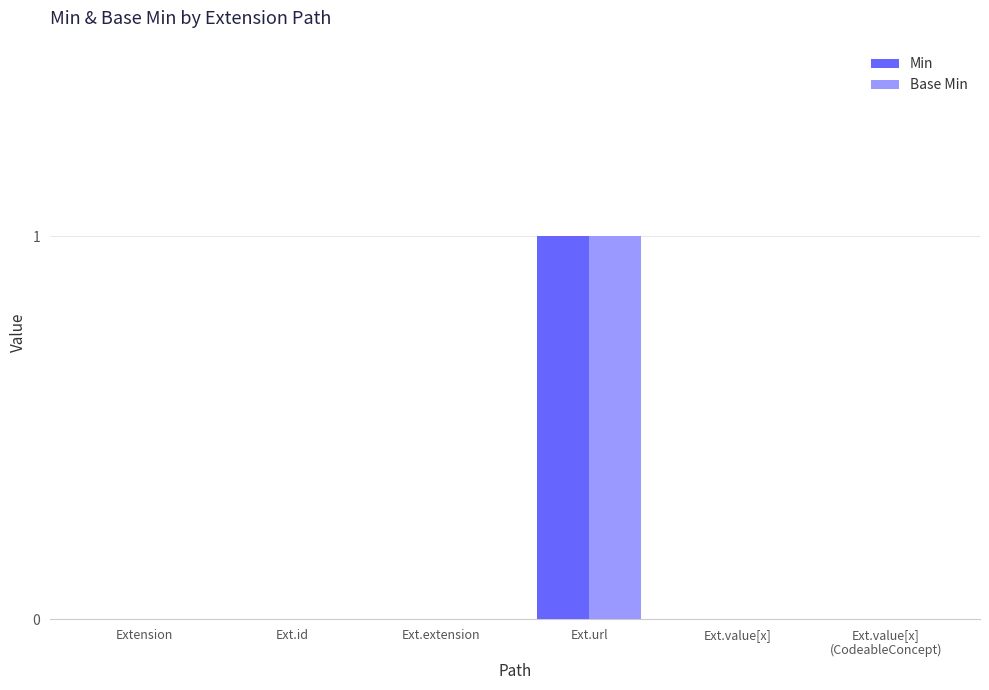

Which category has the highest value across all series?

Ext.url